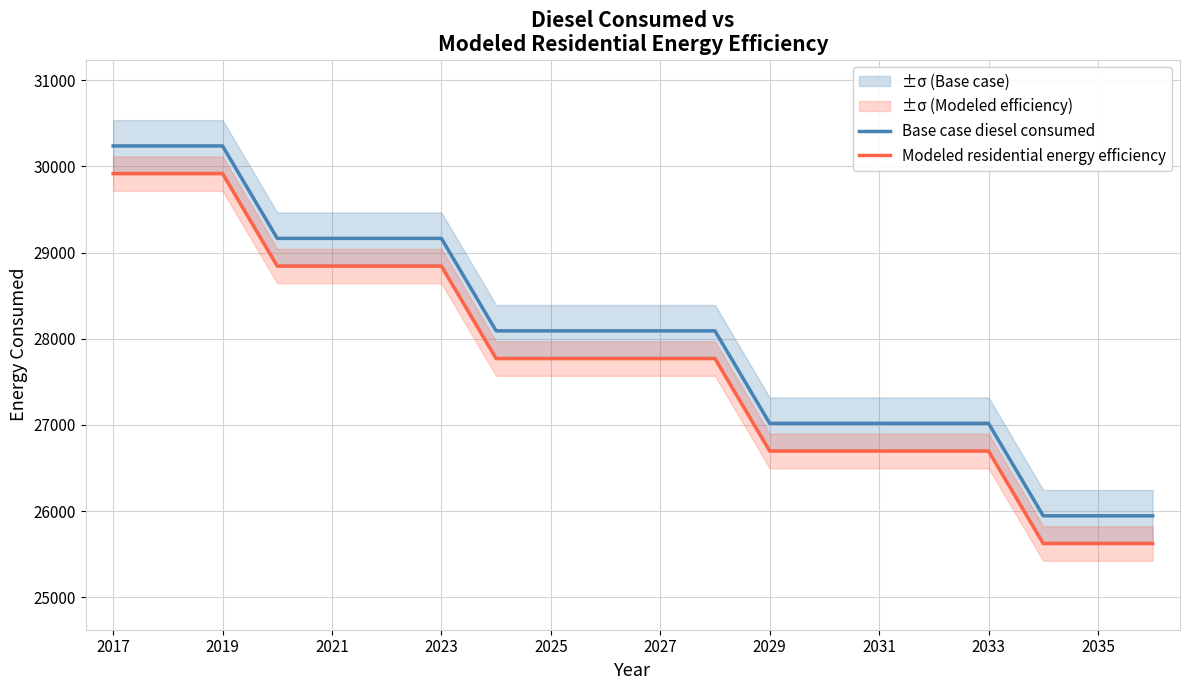

What is the average value of the Base case diesel consumed series?

28037.4